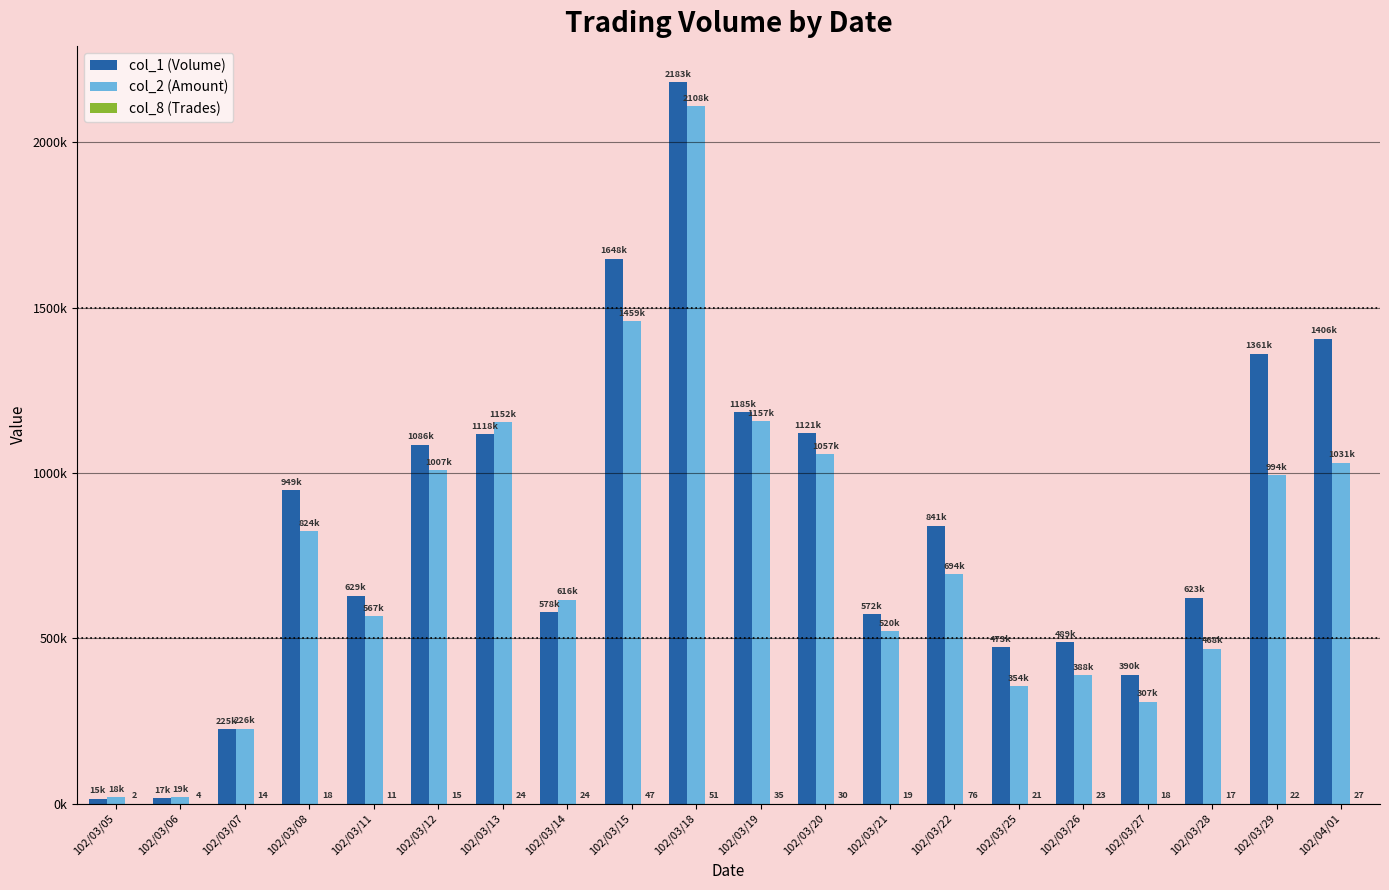

At which category is the sum across all series the highest?

102/03/18